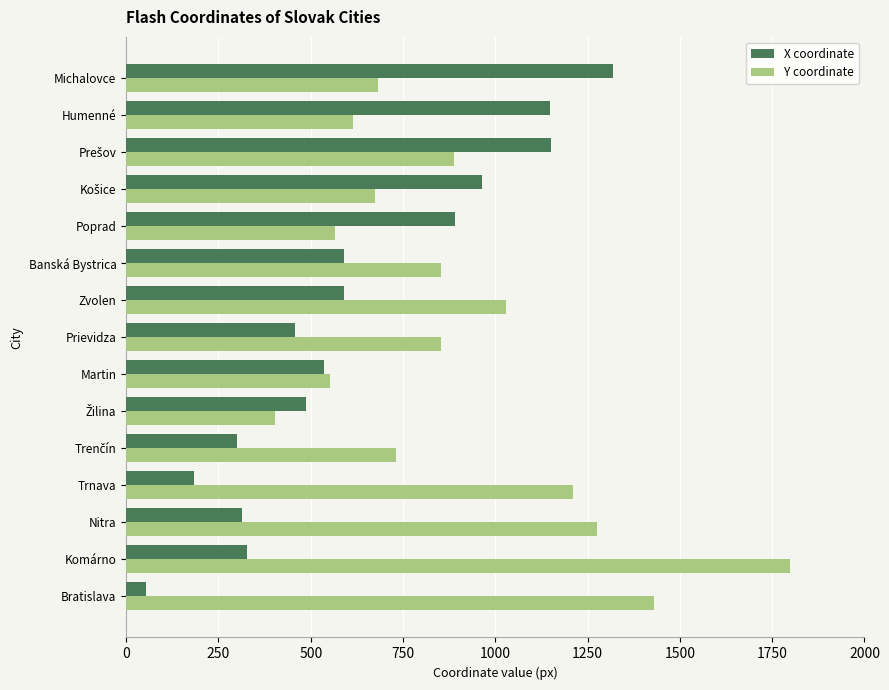

What is the sum of all X coordinate values?

9322